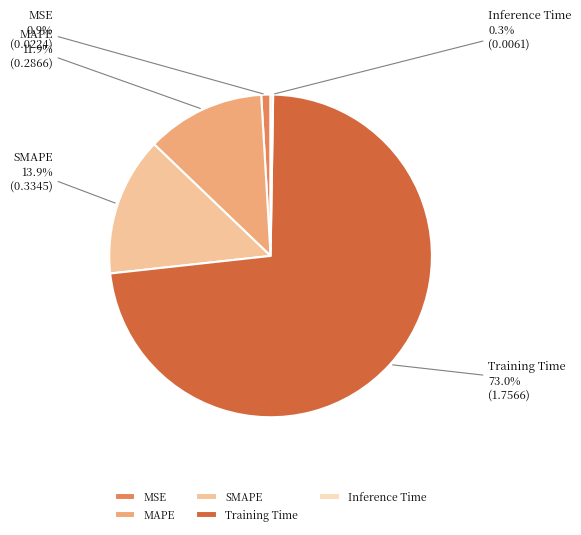

Combined, do SMAPE and Training Time account for over 50%?

Yes